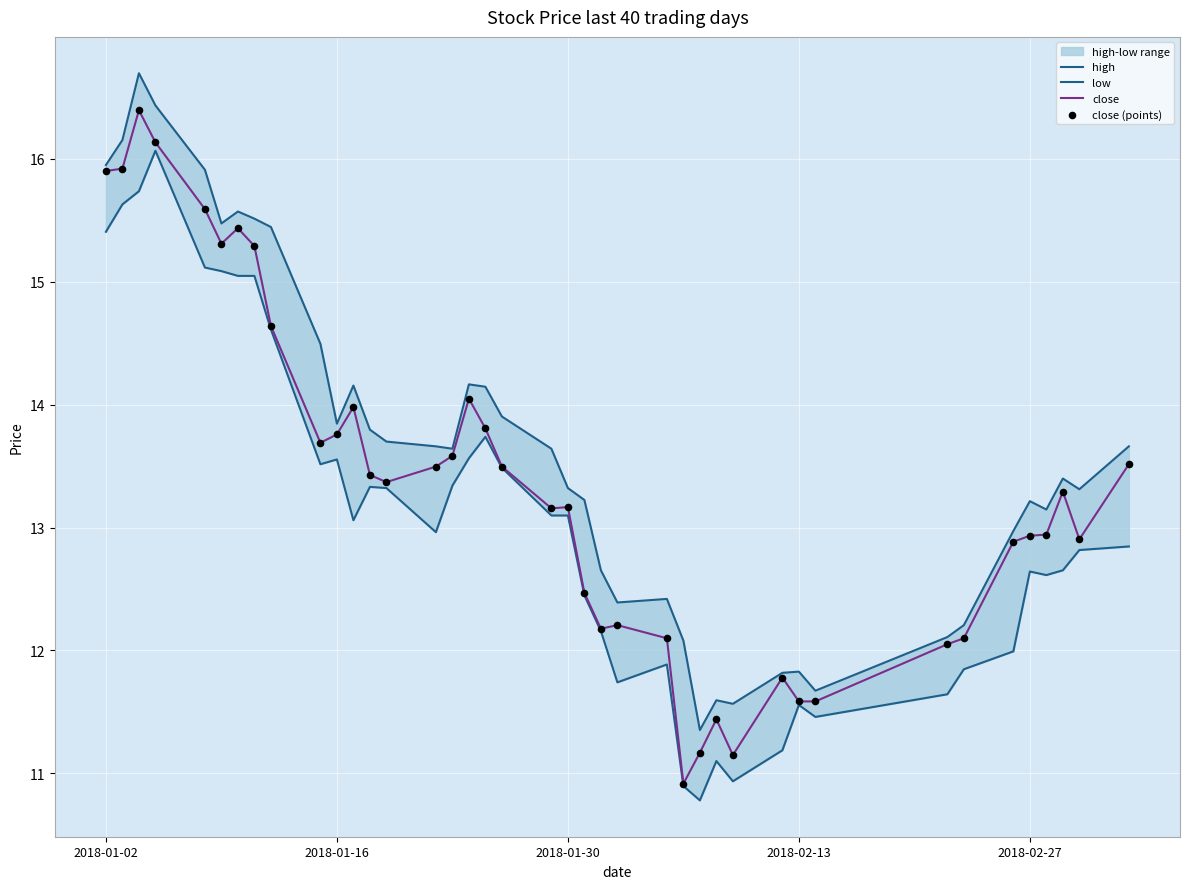

What is the lowest value of the close series?

10.9